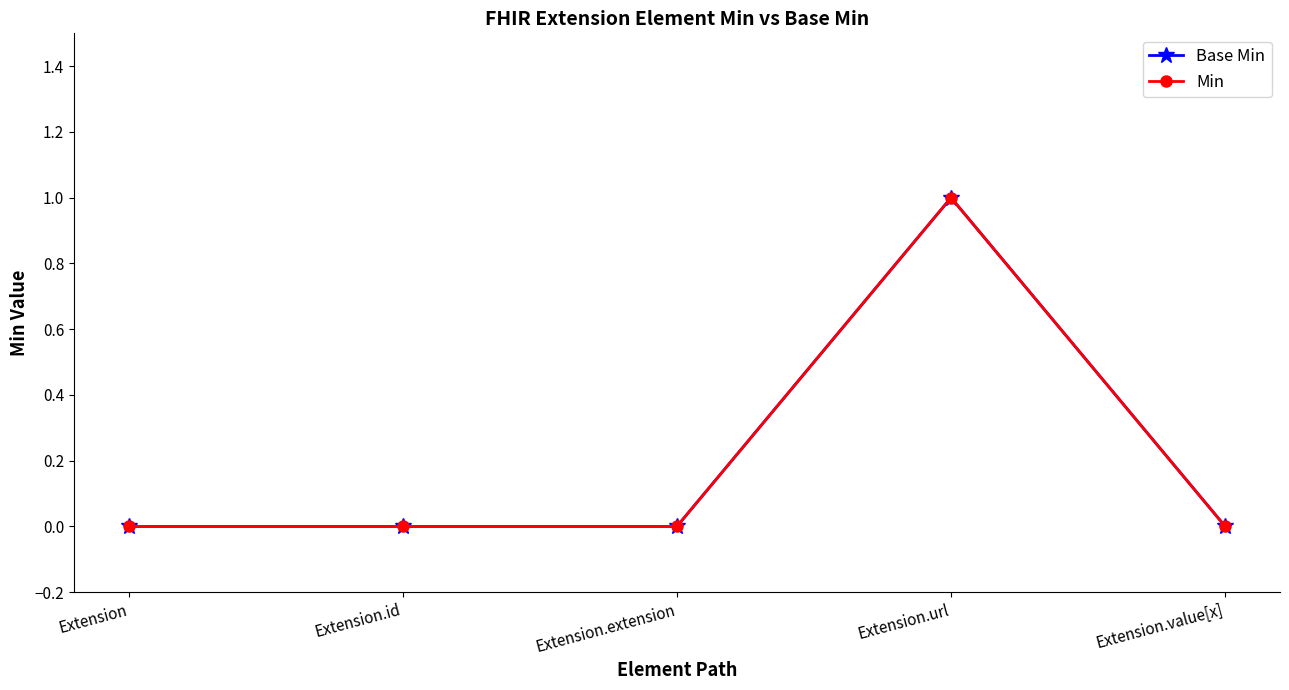

At which category does Base Min reach its first local peak?

Extension.url